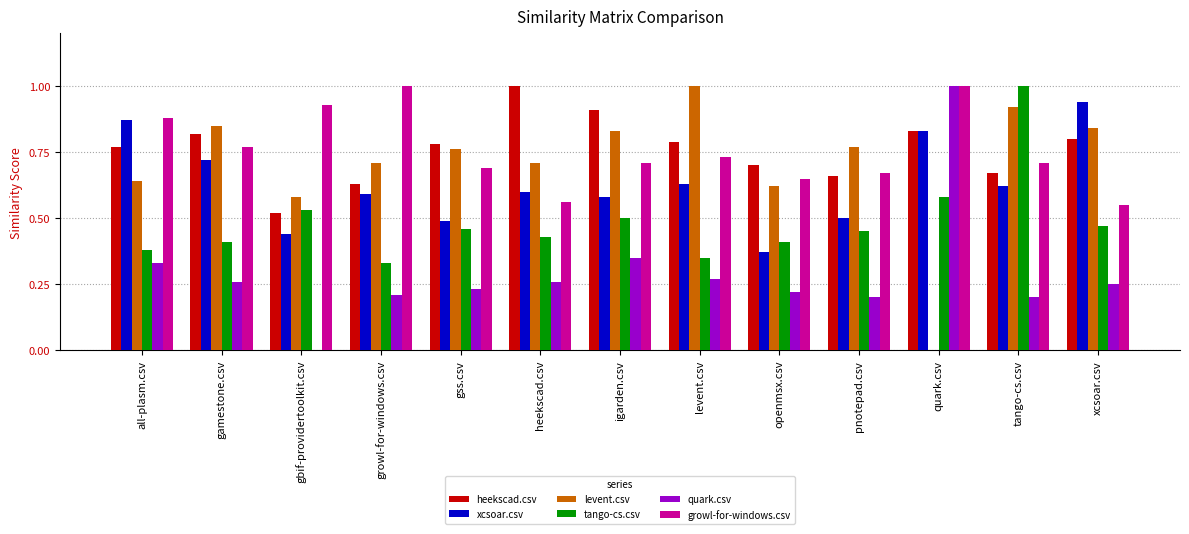

What is the greatest value displayed?

1.0